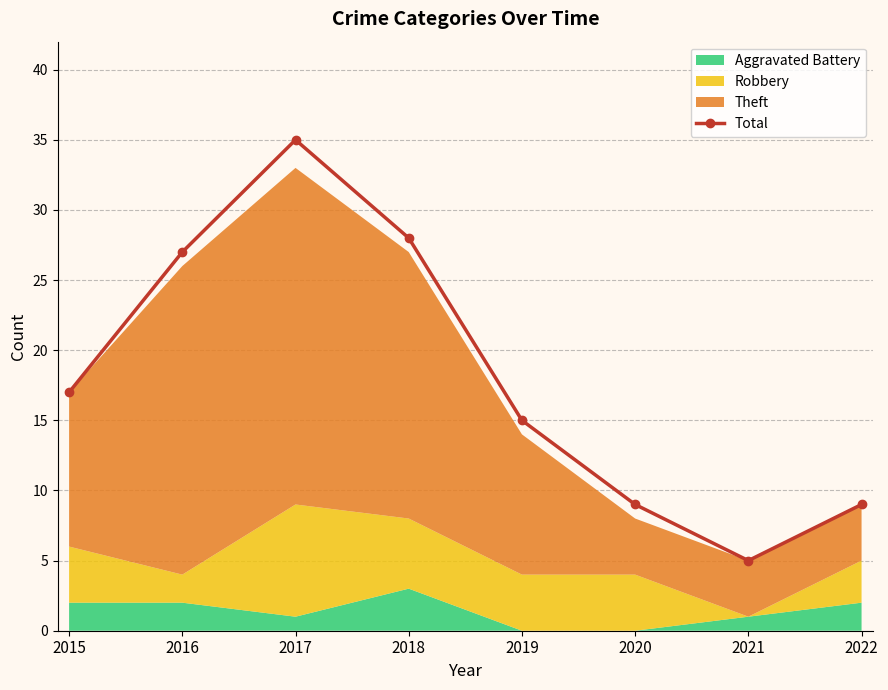

Where does the data first go above 17?

2016